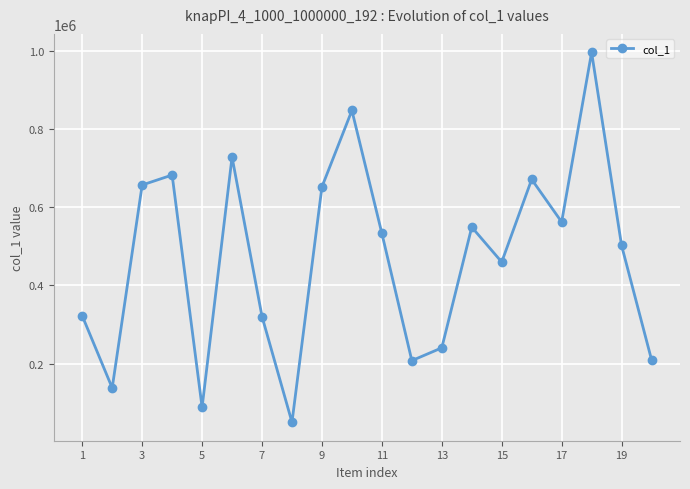

True or false: the data has more than 2 interior local peaks.

True